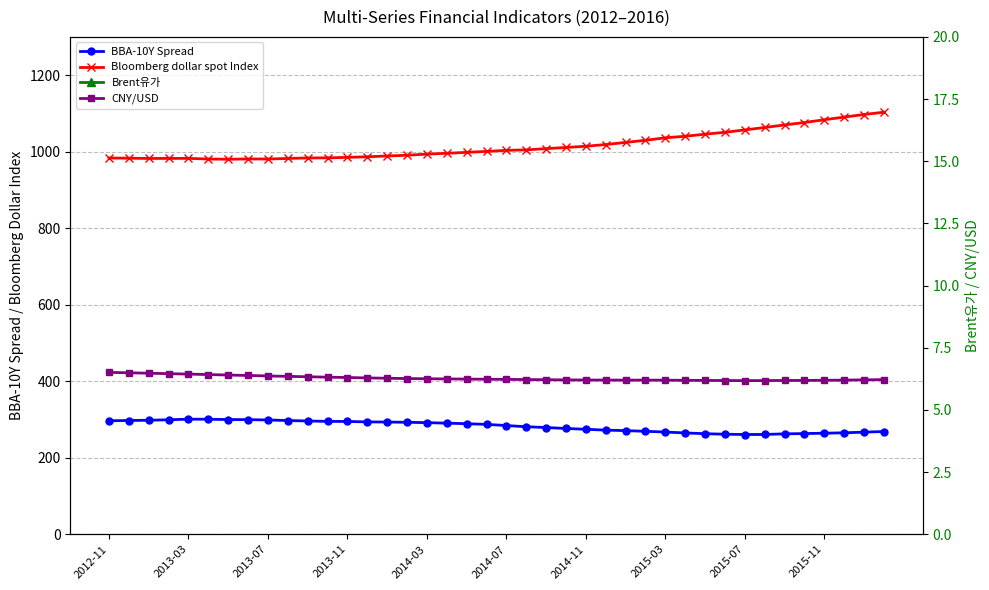

Does the chart have visible grid lines?

Yes